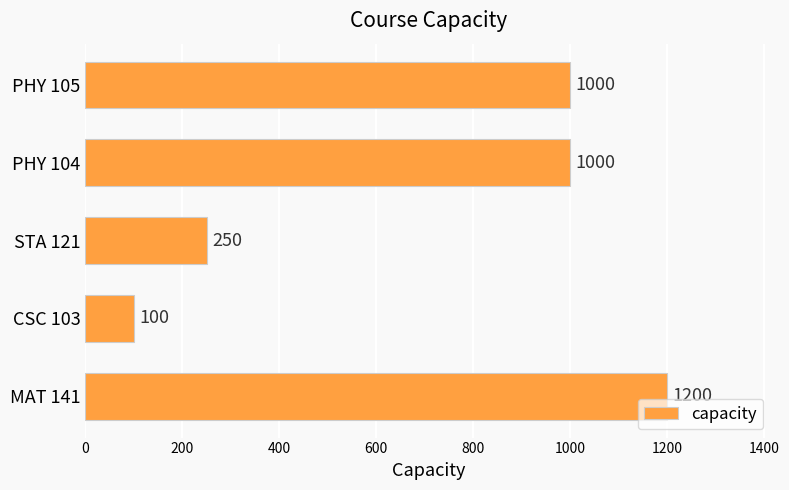

What is the sum of the values at PHY 105 and PHY 104?

2000